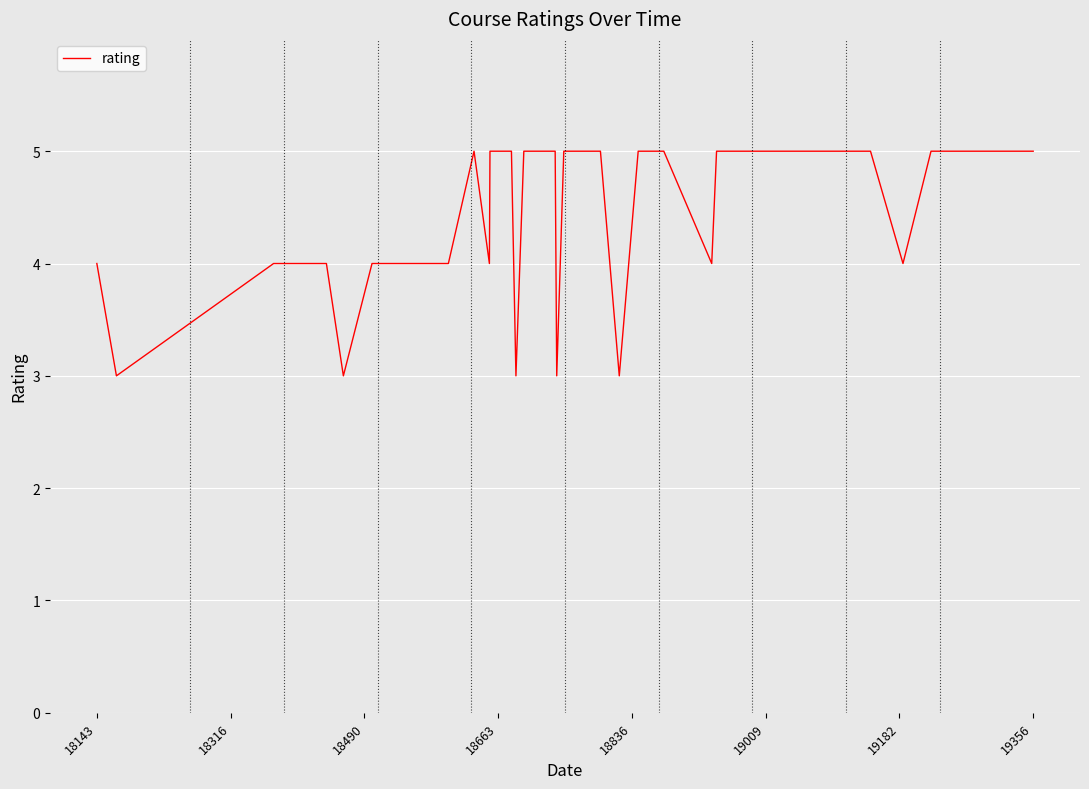

What is the greatest value displayed?

5